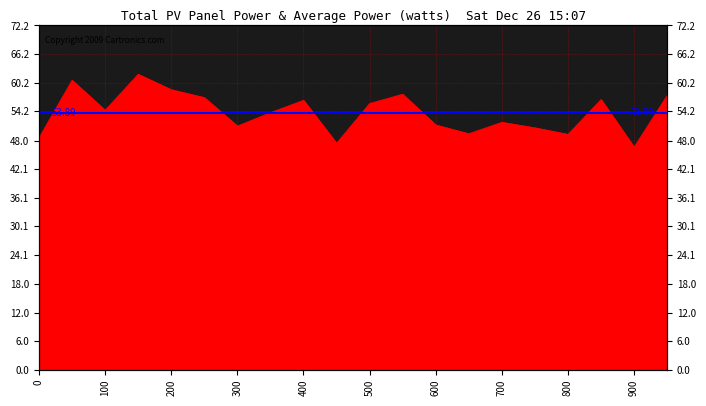

What is the value of the 7th point from the left?

51.1